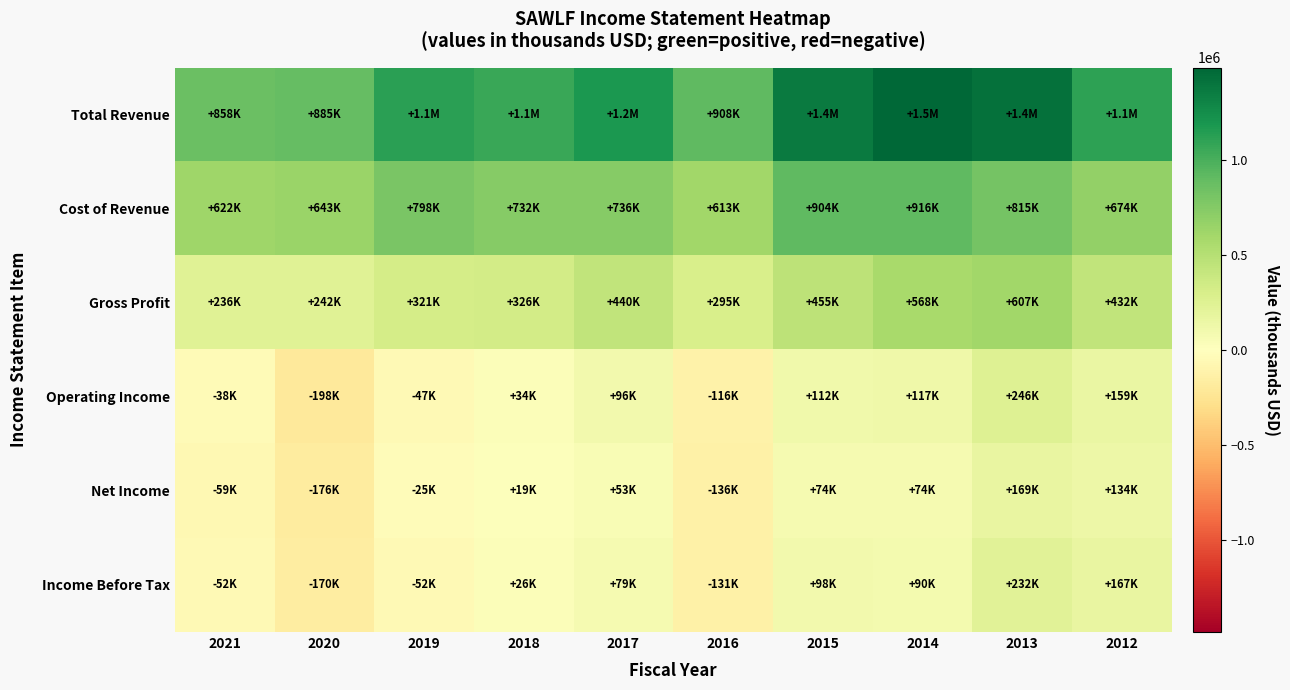

At 2014, list the series in order from smallest to largest.

Net Income, Income Before Tax, Operating Income, Gross Profit, Cost of Revenue, Total Revenue